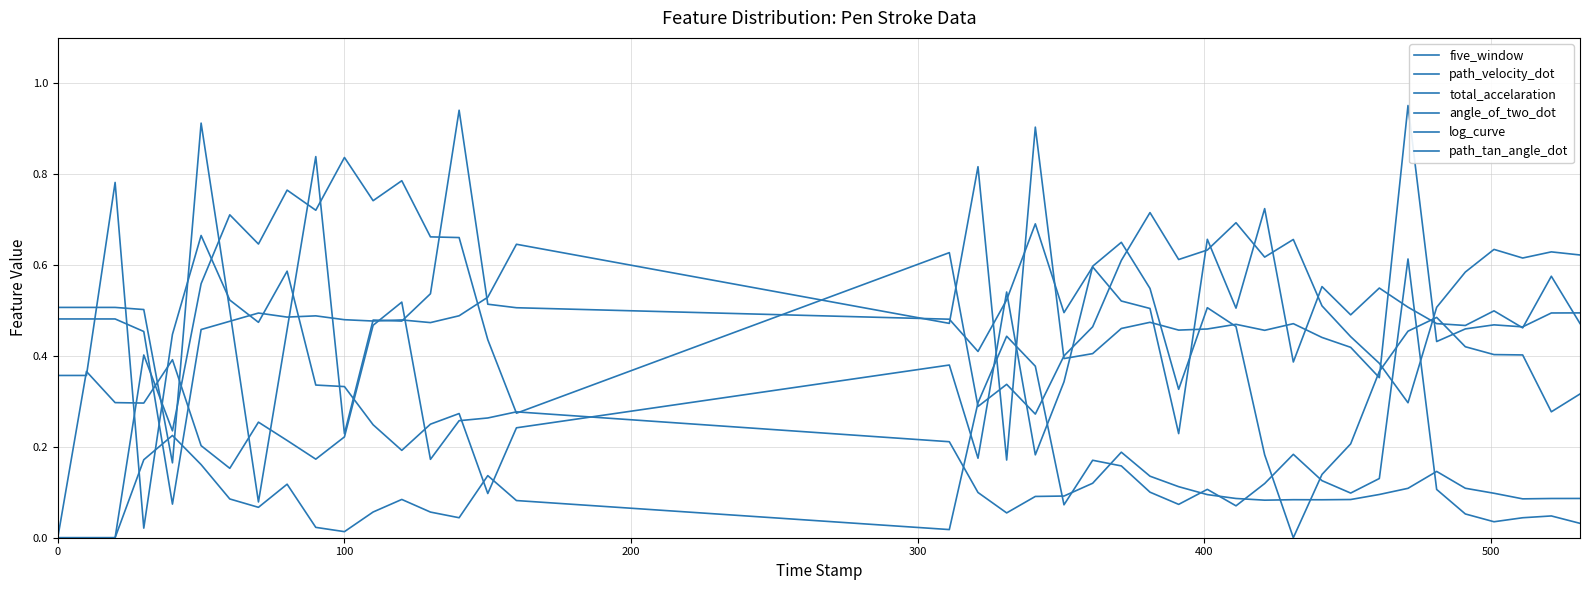

Rank the series by their maximum value, from highest to lowest.

path_tan_angle_dot, angle_of_two_dot, log_curve, path_velocity_dot, total_accelaration, five_window